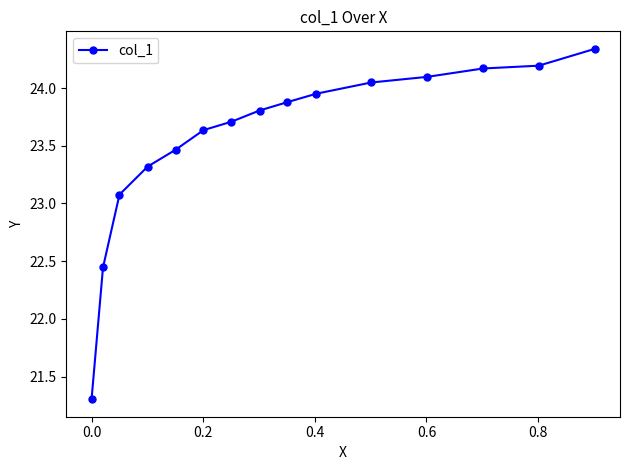

What is the smallest value displayed?

21.3